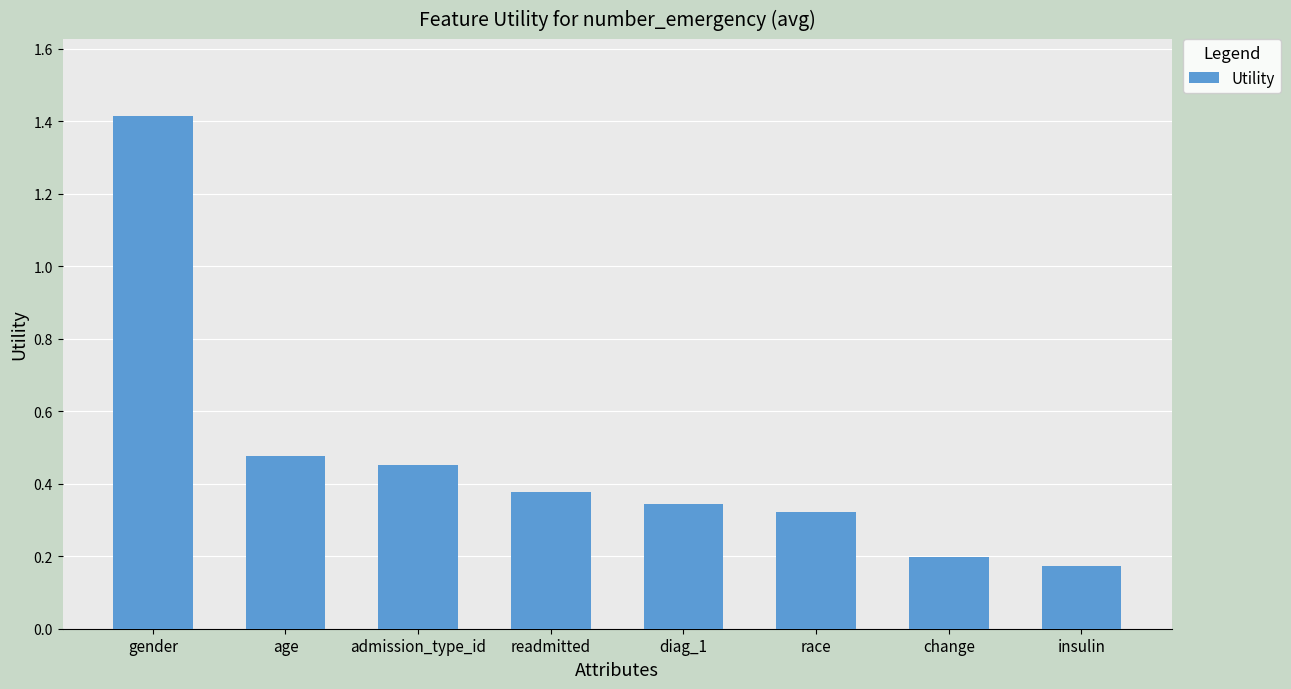

What is the label of the 7th bar from the right?

age